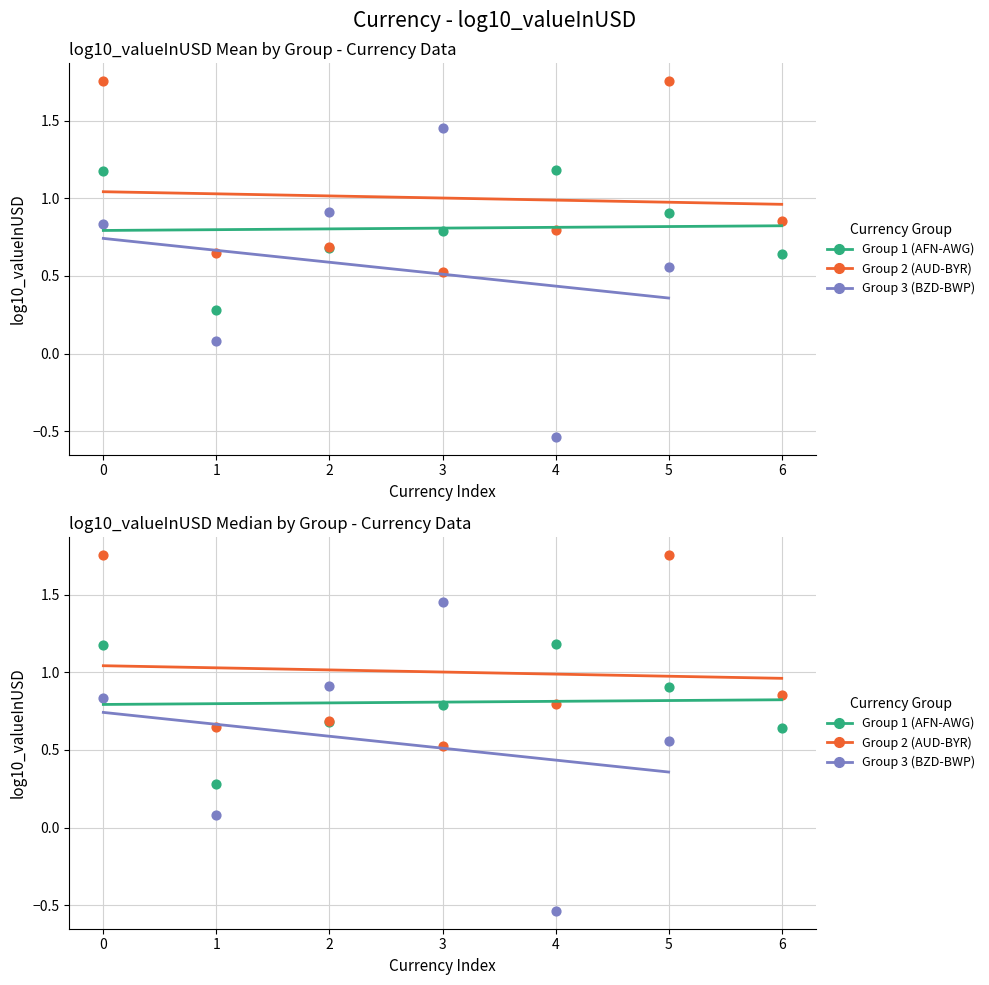

Which series reaches the minimum Y coordinate?

Group 3 (BZD-BWP)